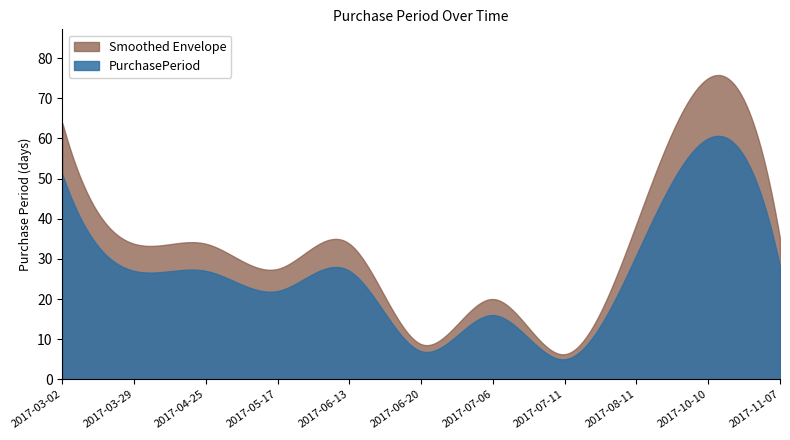

At which category does Smoothed reach its first local valley?

2017-05-17